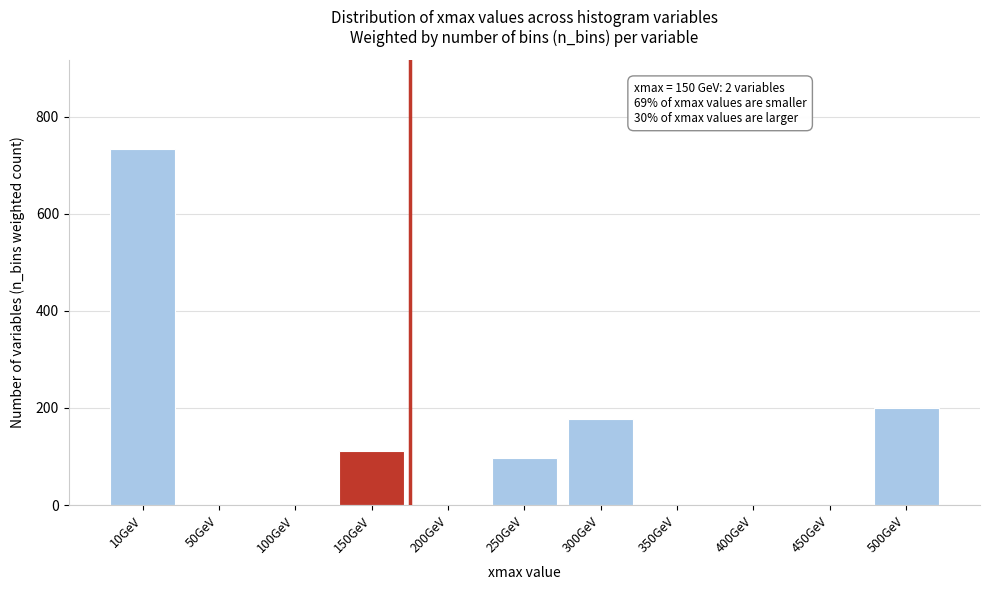

Reading right to left, transcribe all the data shown in this chart.

500GeV=200	450GeV=0	400GeV=0	350GeV=0	300GeV=178	250GeV=96	200GeV=0	150GeV=112	100GeV=0	50GeV=0	10GeV=734